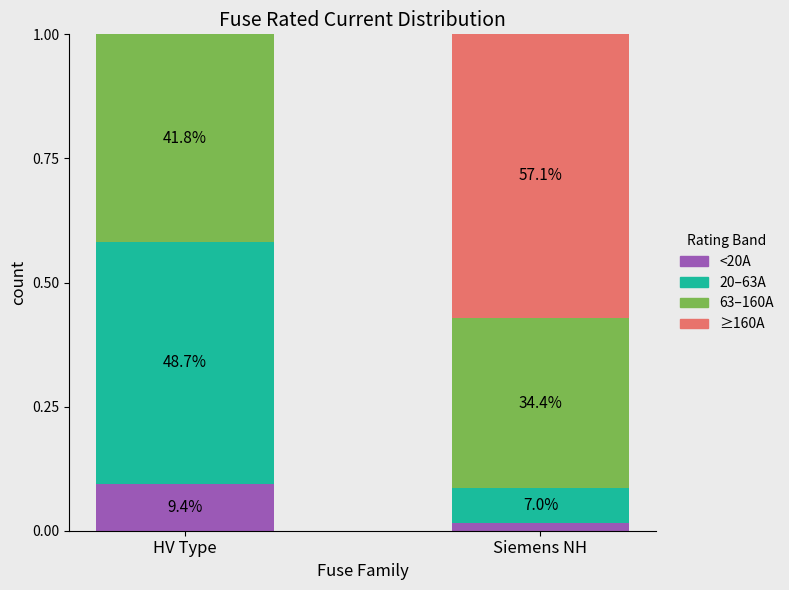

Are the bars horizontal?

No